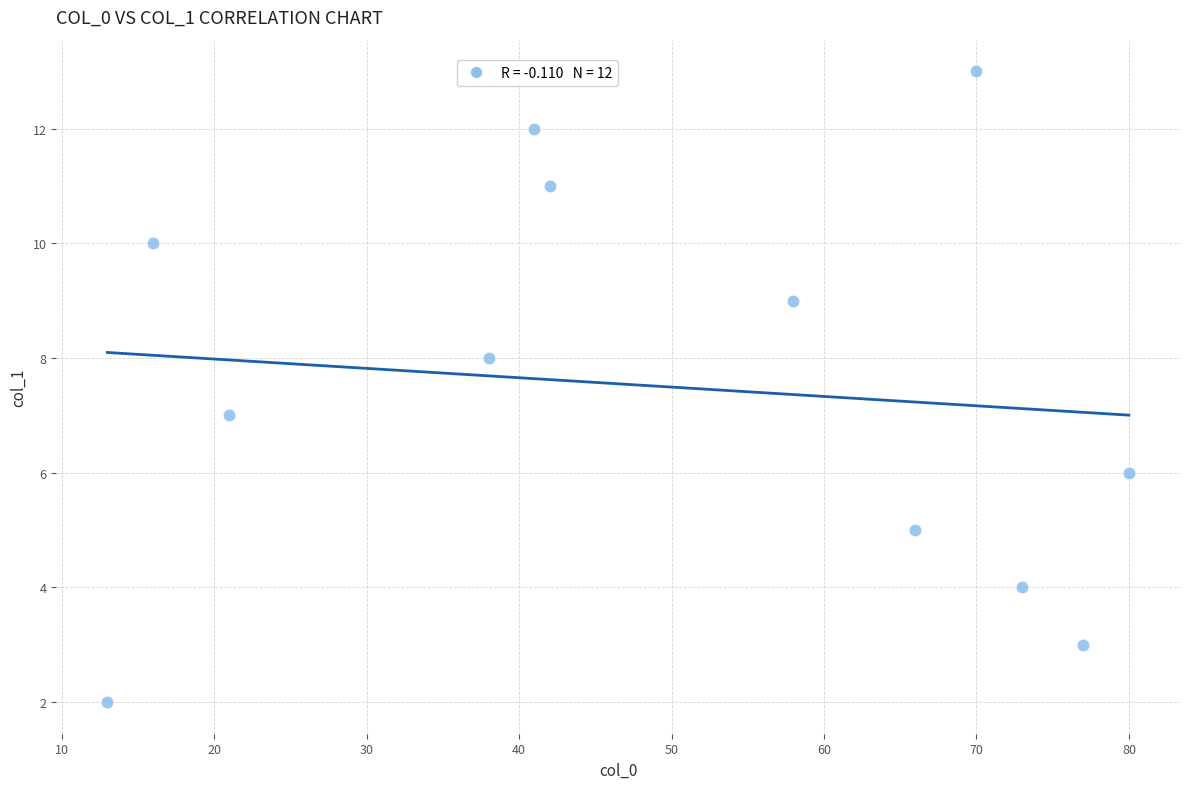

What is the range of X values (max minus min)?

67